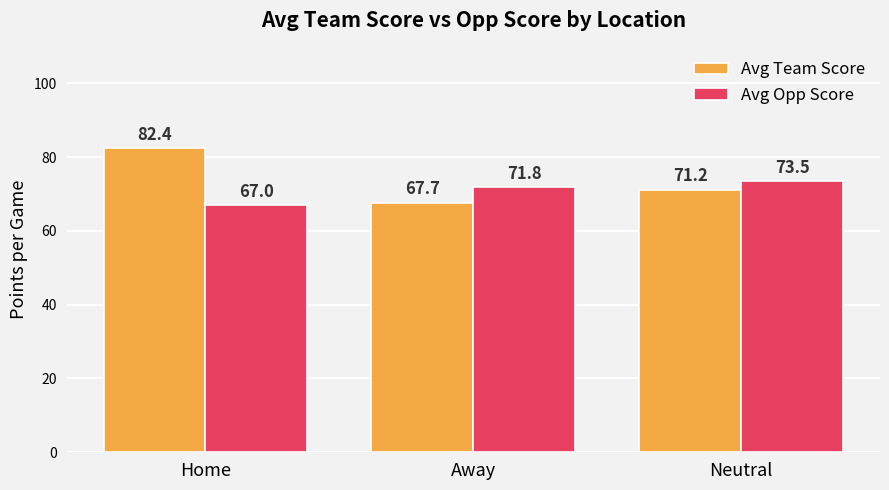

Count the number of data series in this chart.

2